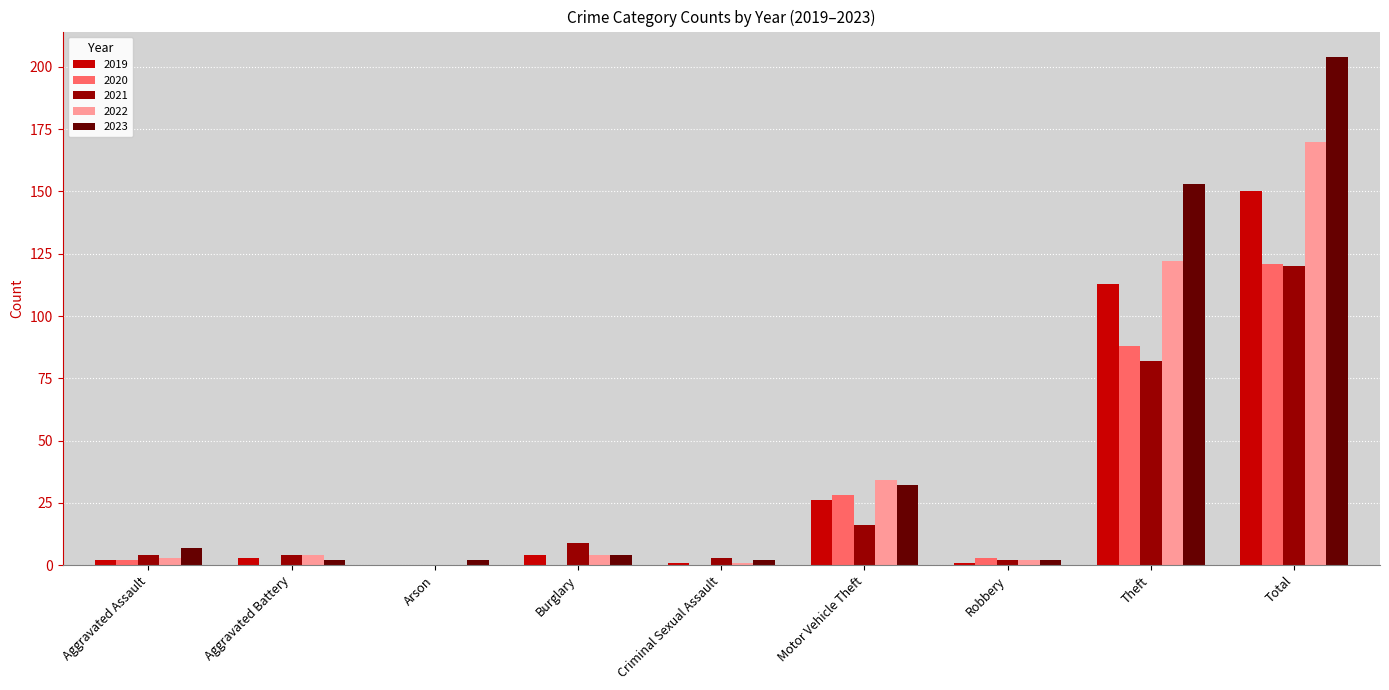

Is it true that 2019 equals 3 at Aggravated Battery?

True